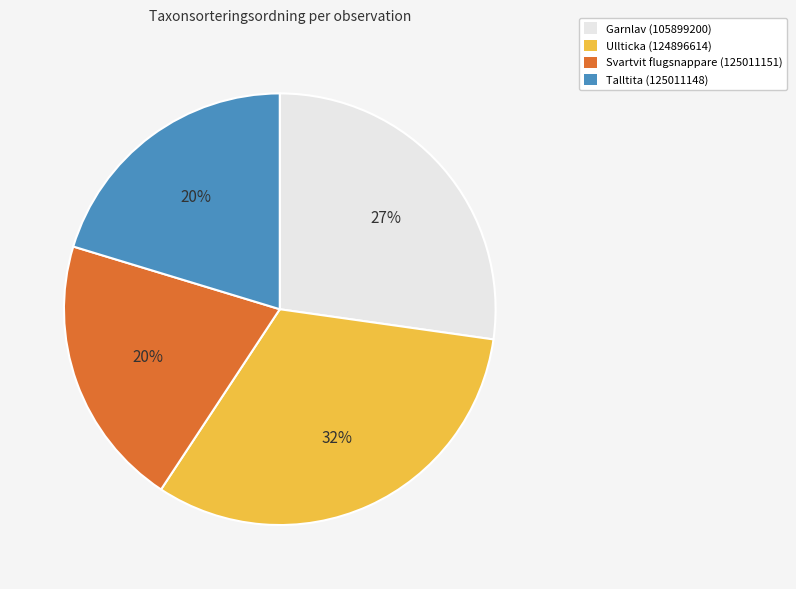

How many slices are in this pie chart?

4